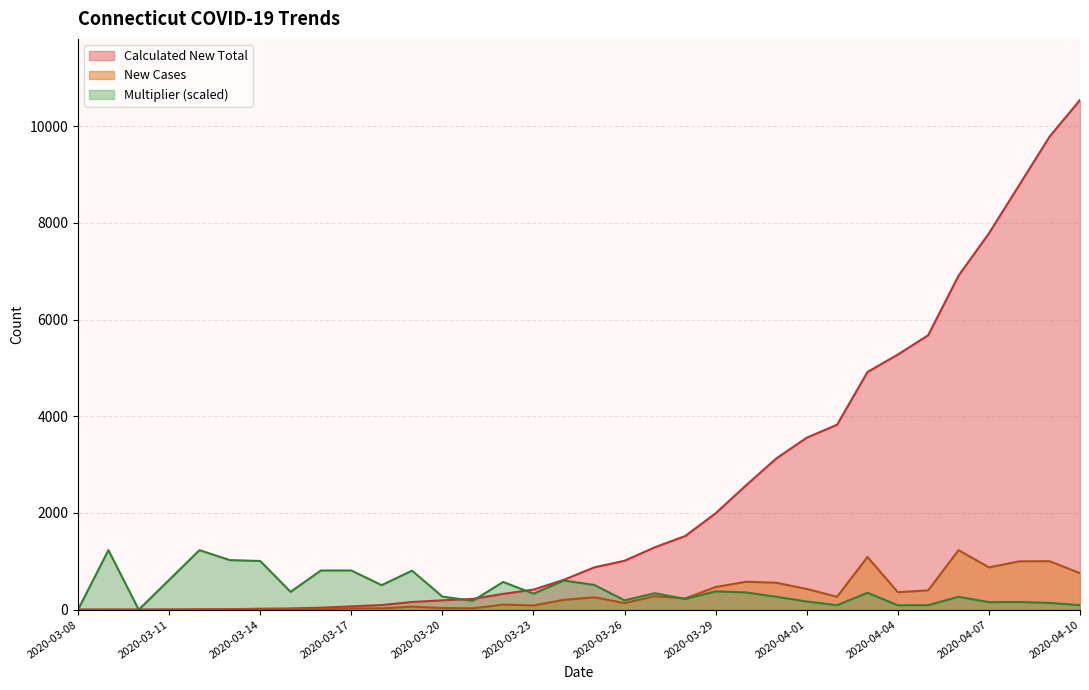

At how many categories does at least one series exceed 3419?

10